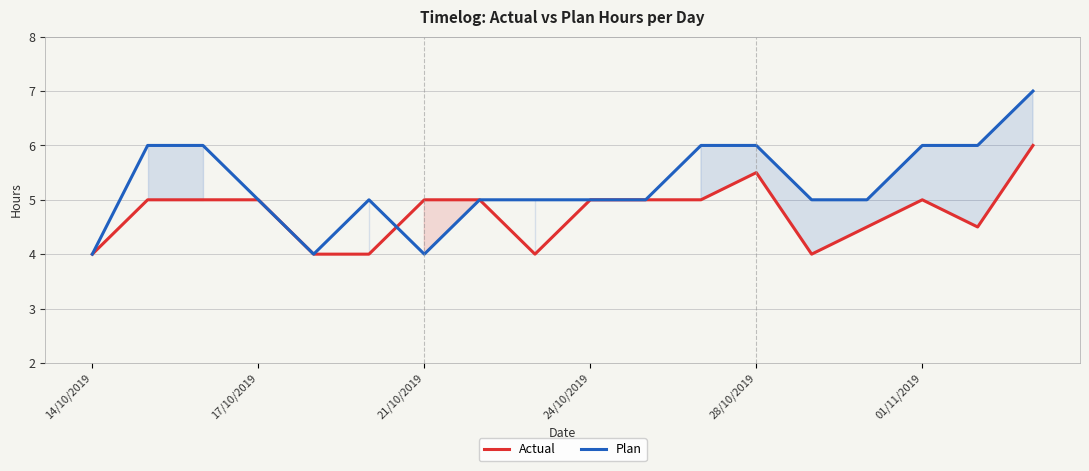

Rank the series at 16 from highest to lowest value.

Plan, Actual